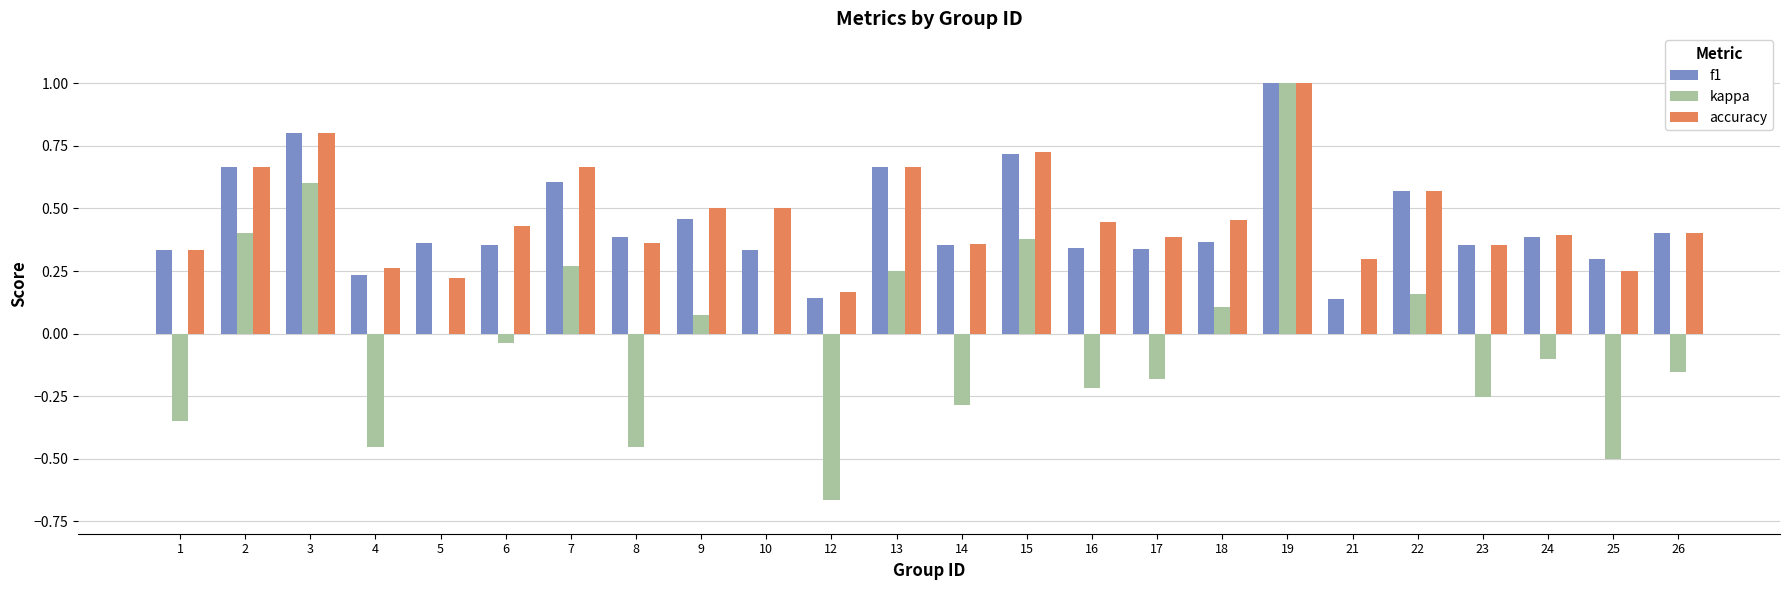

At which category is the sum across all series the highest?

19